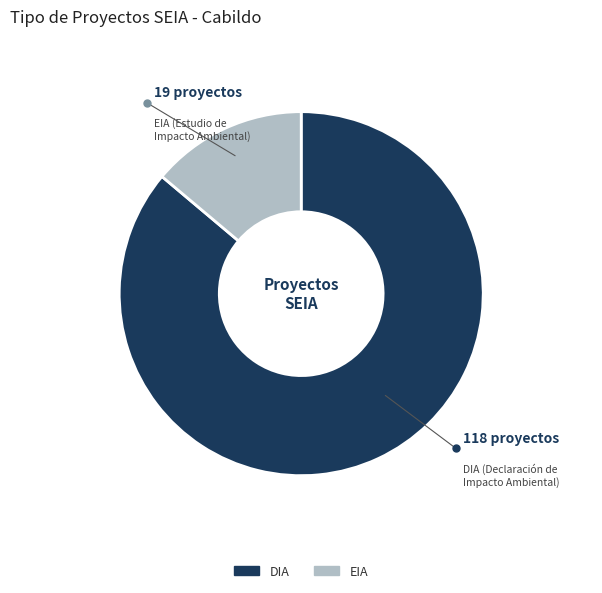

Which has a higher value, EIA or DIA?

DIA